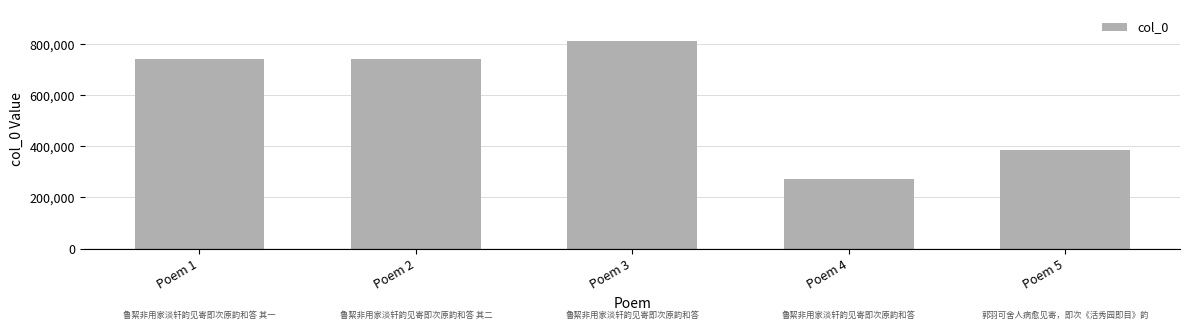

What is the change in value from Poem 4 to Poem 5?

+111790